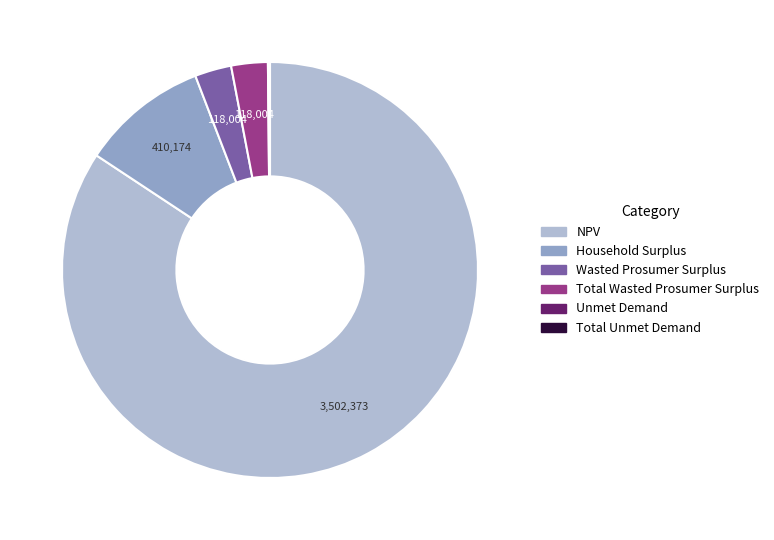

Approximately how many times larger is the value at Wasted Prosumer Surplus compared to Total Wasted Prosumer Surplus?

1.0